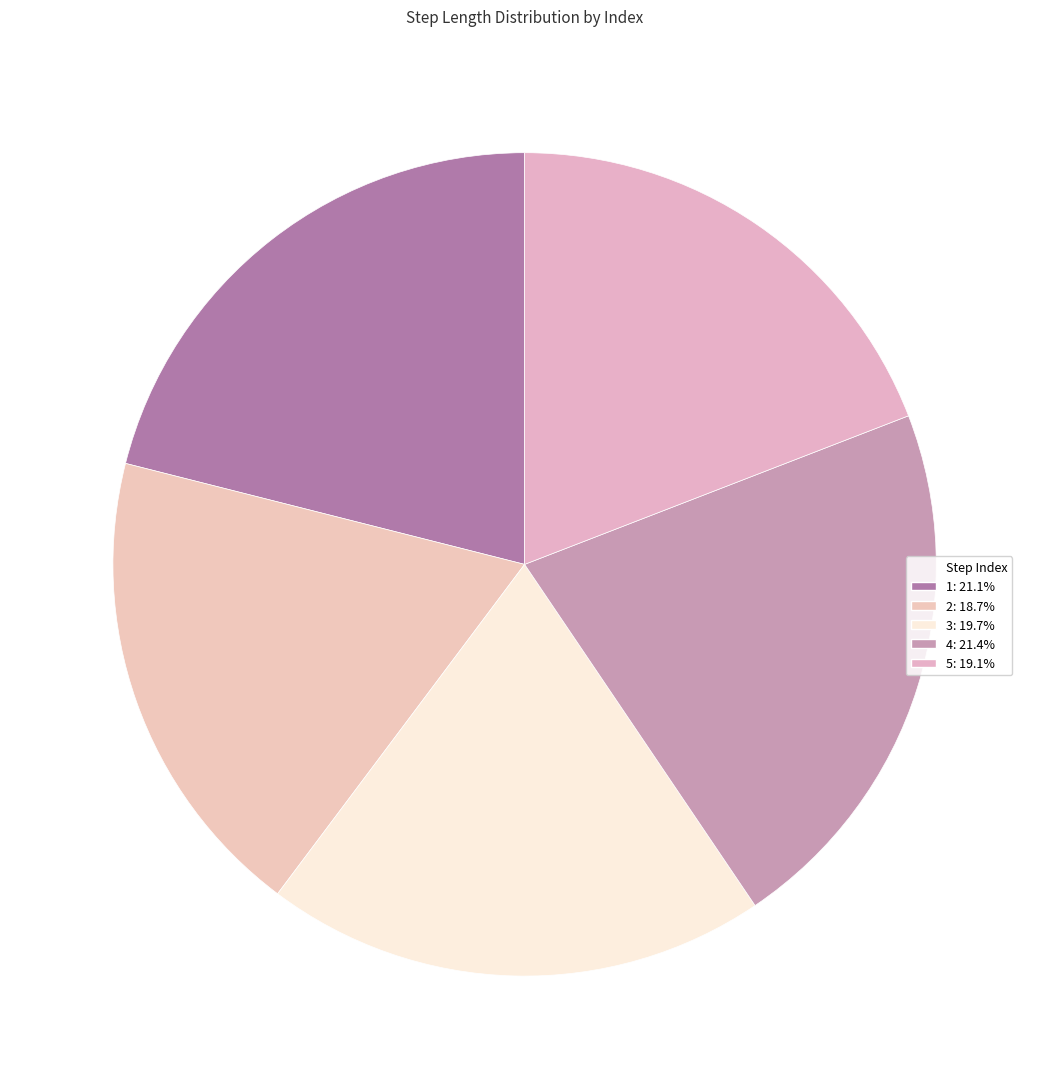

How many segments does this pie chart have?

5